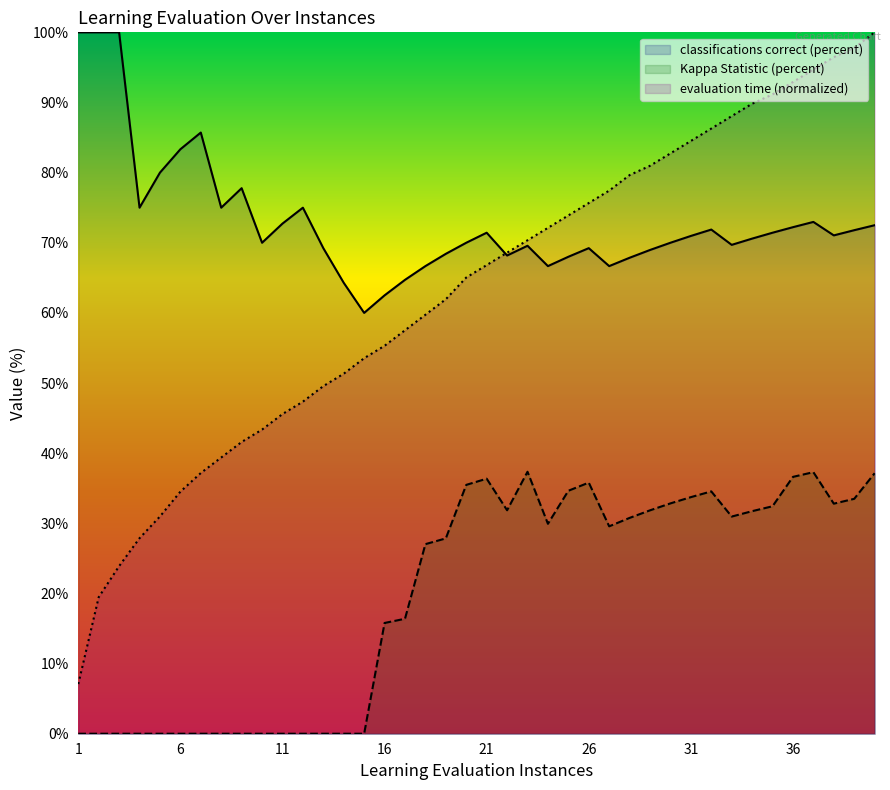

At which category does Kappa Statistic (percent) reach its first local peak?

21